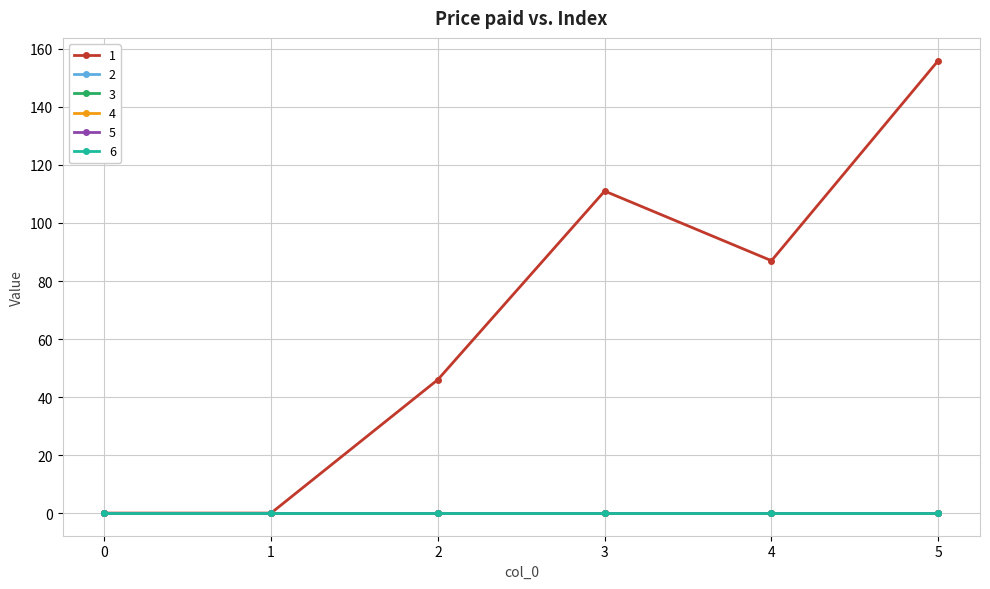

Rank the series by their maximum value, from lowest to highest.

2, 3, 4, 5, 6, 1